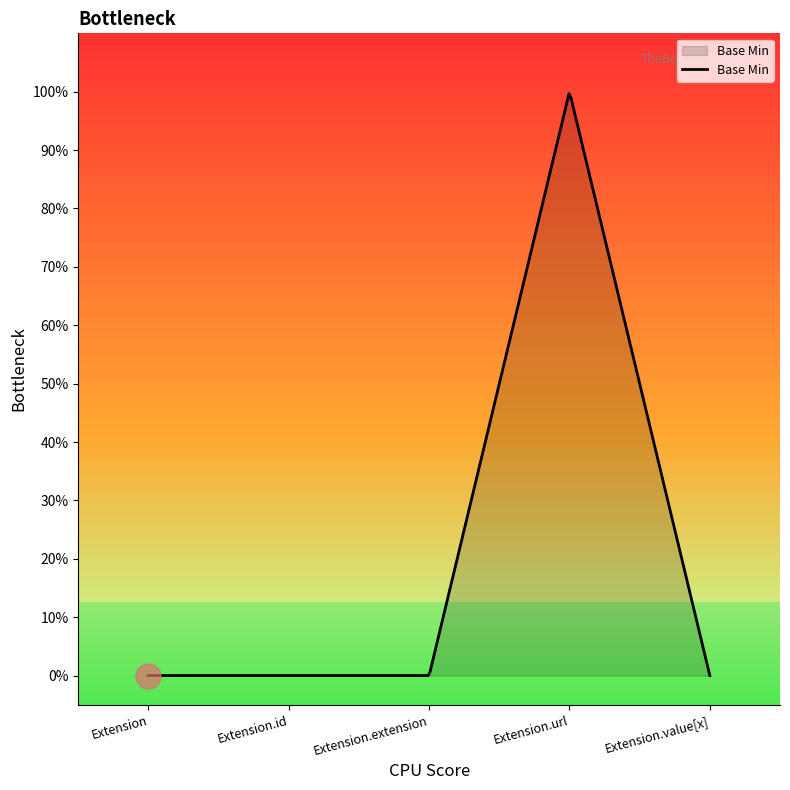

Is this an area chart (filled region under the line)?

Yes